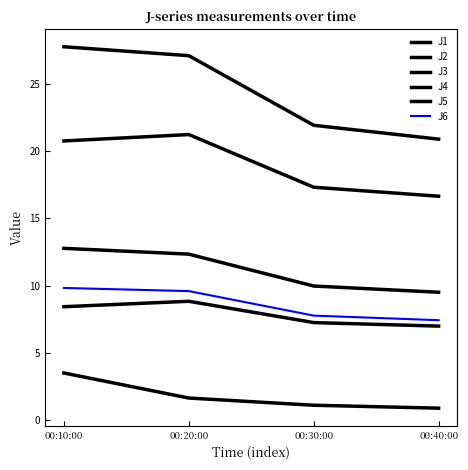

What is the sum of the J6 values at 00:10:00 and 00:20:00?

19.4